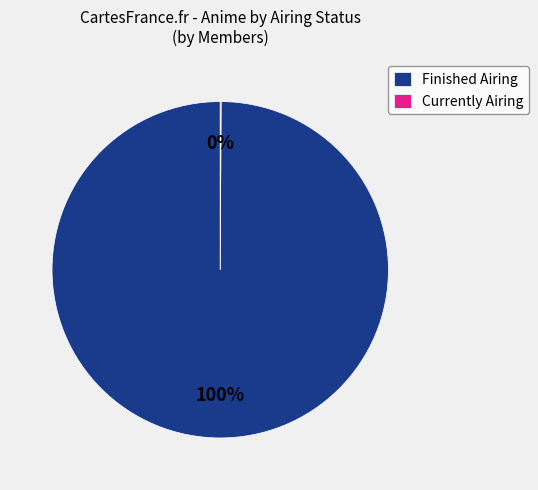

To the nearest percent, what percentage of the pie is Finished Airing?

100%